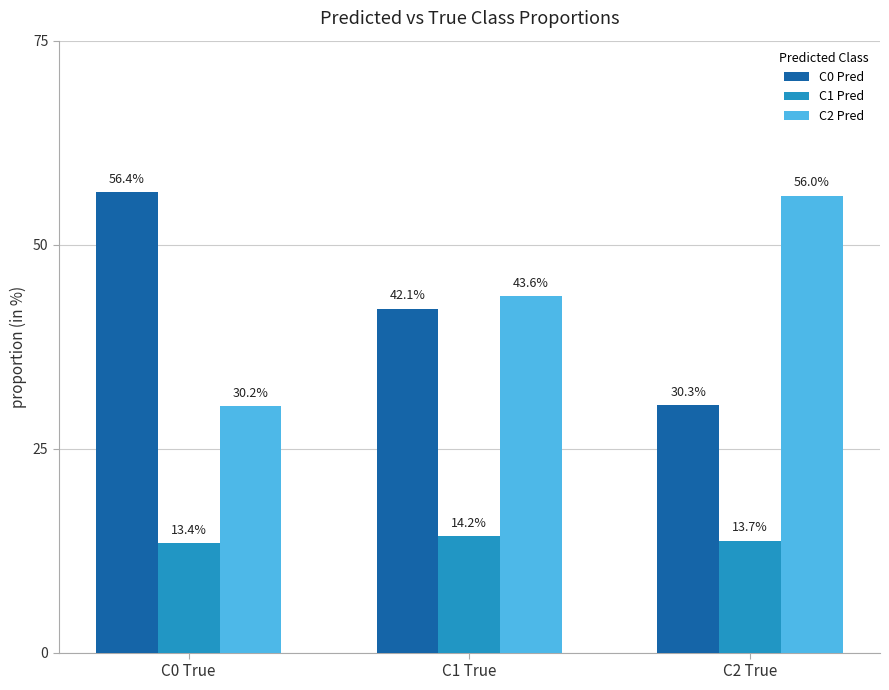

Which label corresponds to the smallest value in the chart?

C0 True